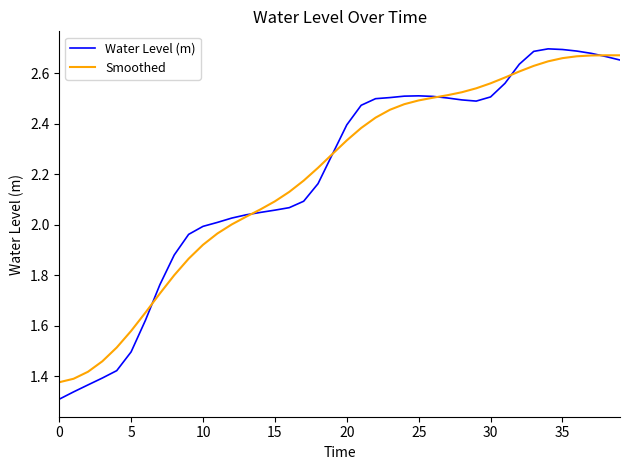

Does the chart have visible grid lines?

No